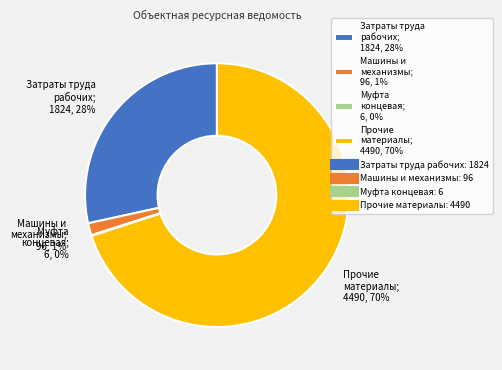

Which has a higher value, Затраты труда рабочих; 1824, 28% or Машины и механизмы; 96, 1%?

Затраты труда рабочих; 1824, 28%